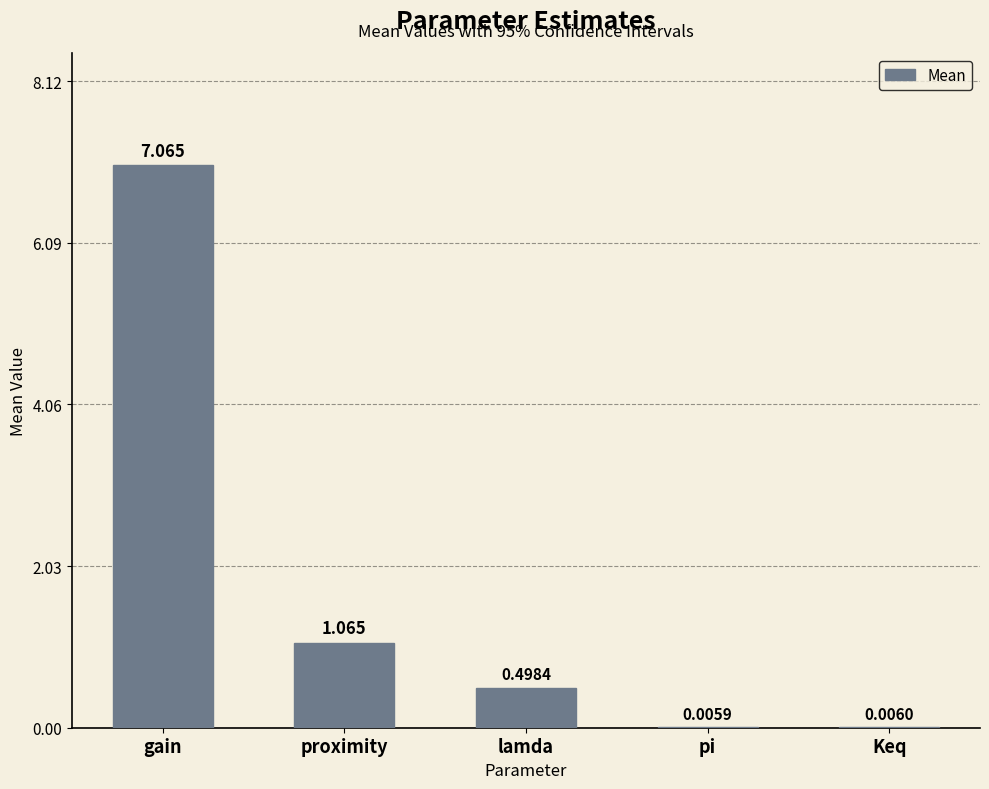

Which label corresponds to the largest value in the chart?

gain